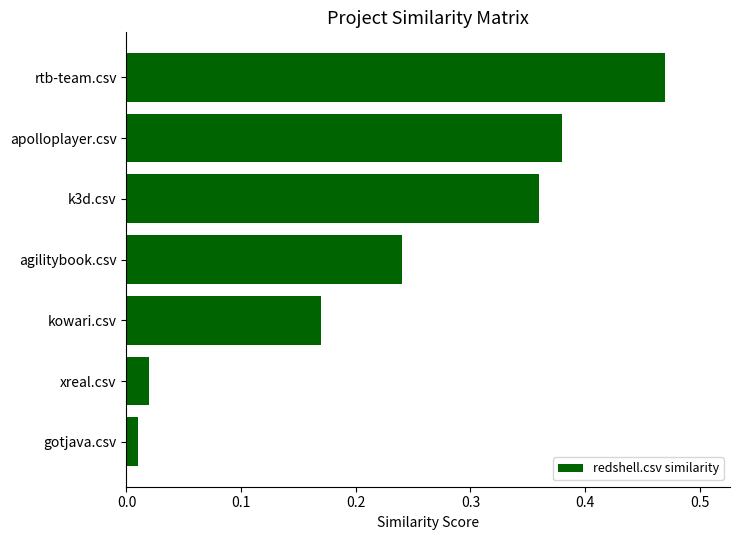

The chart shows a value of 0.1 at apolloplayer.csv. True or false?

False